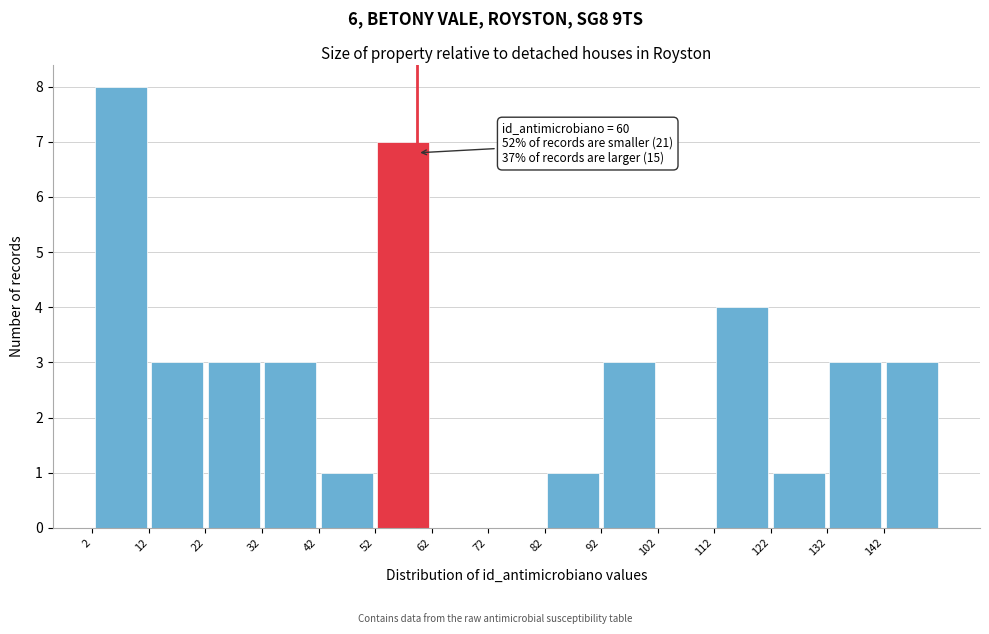

Over which range of the x-axis is the bar tallest?

2.5 to 12.5